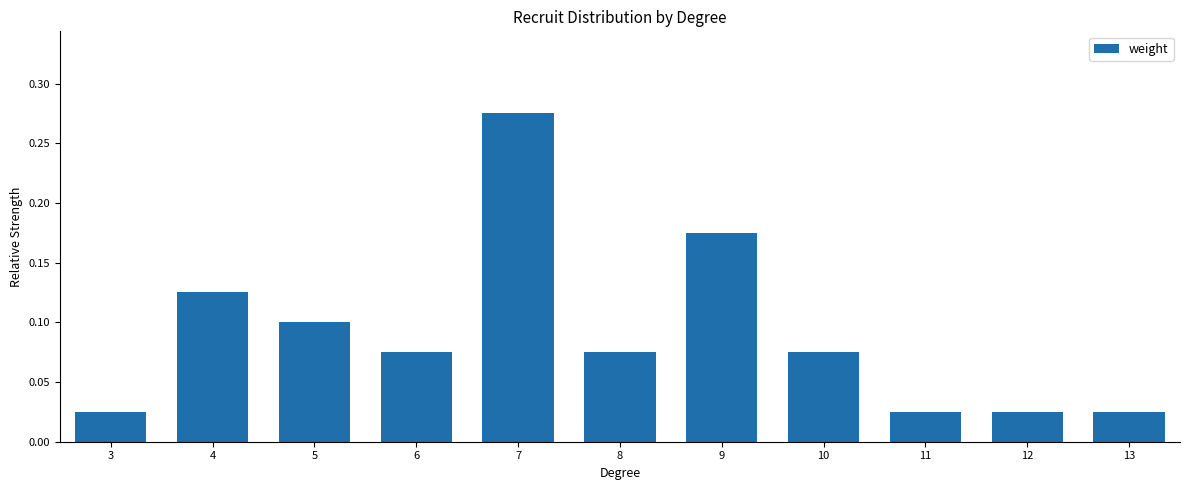

Which has a higher value, 9 or 12?

9